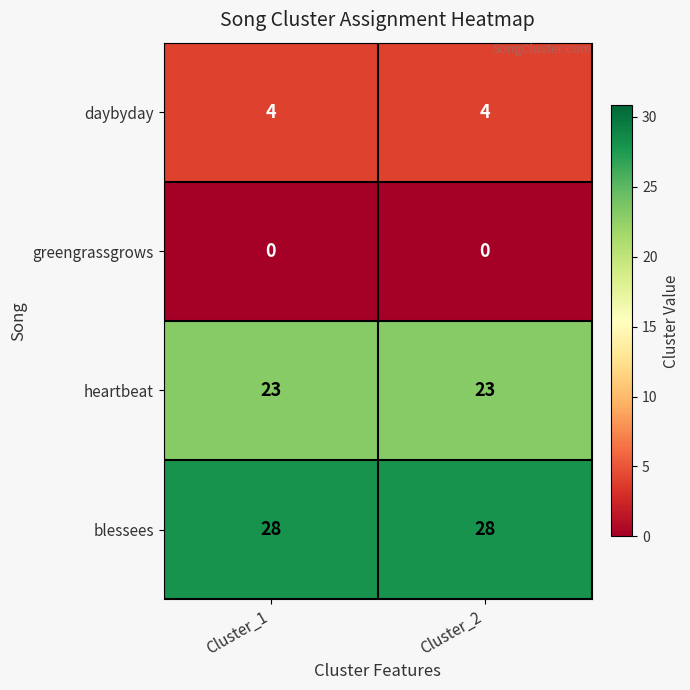

The daybyday series shows 4 at Cluster_2. True or false?

True